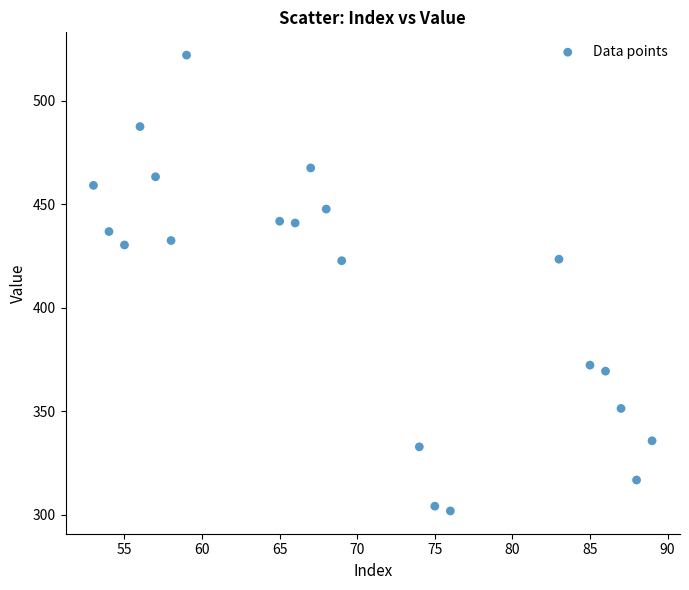

What is the range of X values (max minus min)?

36.0